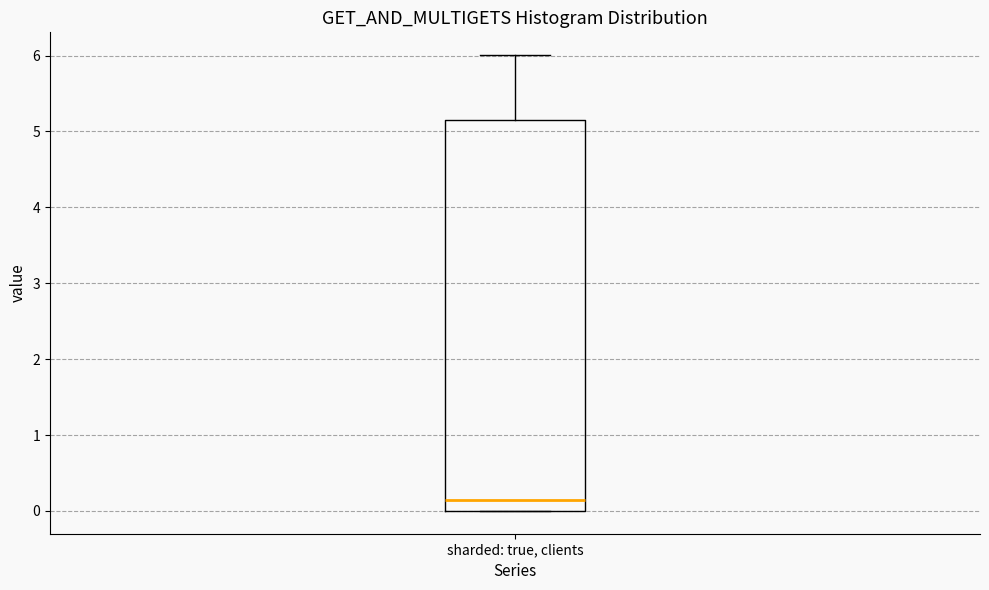

Read this box plot against the y-axis: the position of the median line, the range covered by the box, and the ends of both whiskers. The values are not printed on the chart, so give them approximately, as read against the axis.

median 0.1, box 0.0 to 5.2, whiskers 0.0 to 6.0